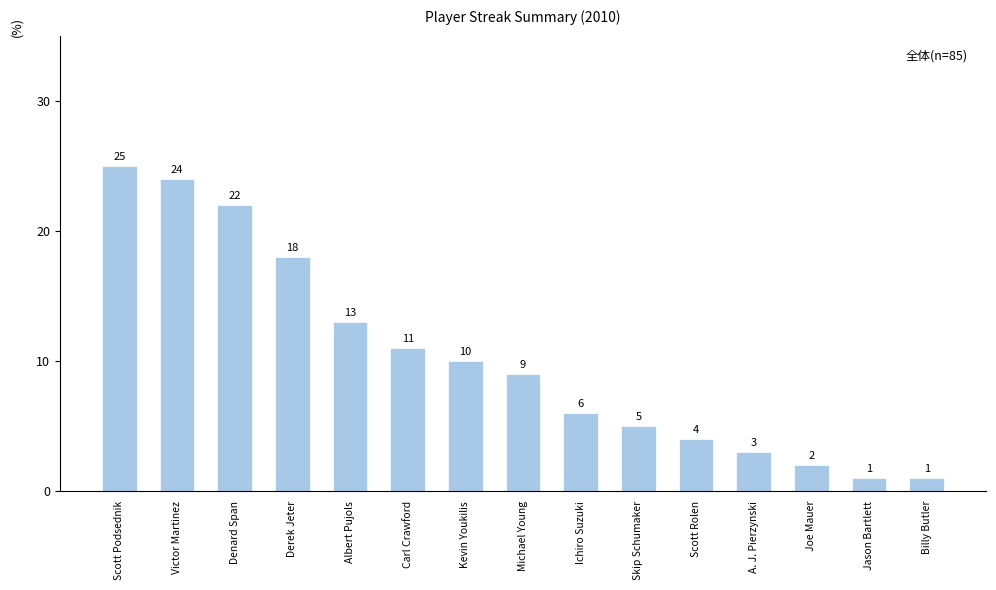

What is the change in value from Denard Span to Michael Young?

-13